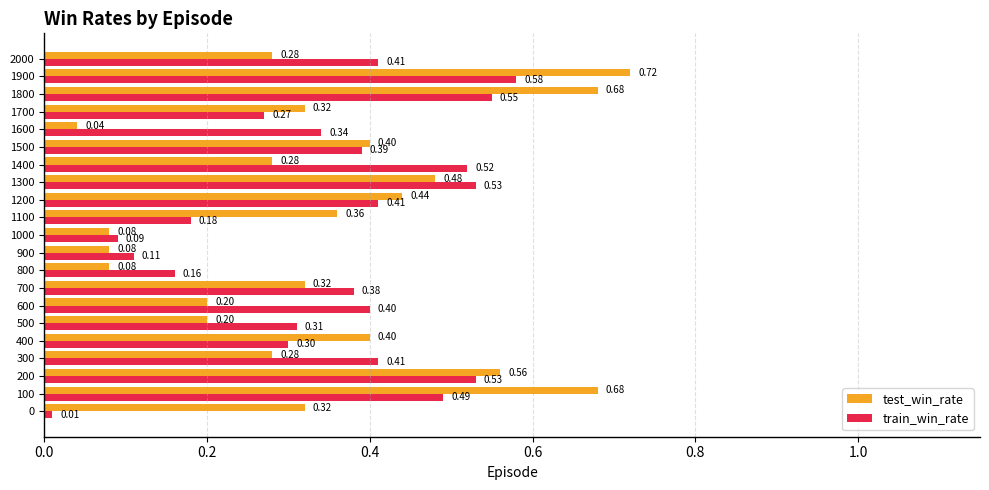

How many series are shown in this chart?

2